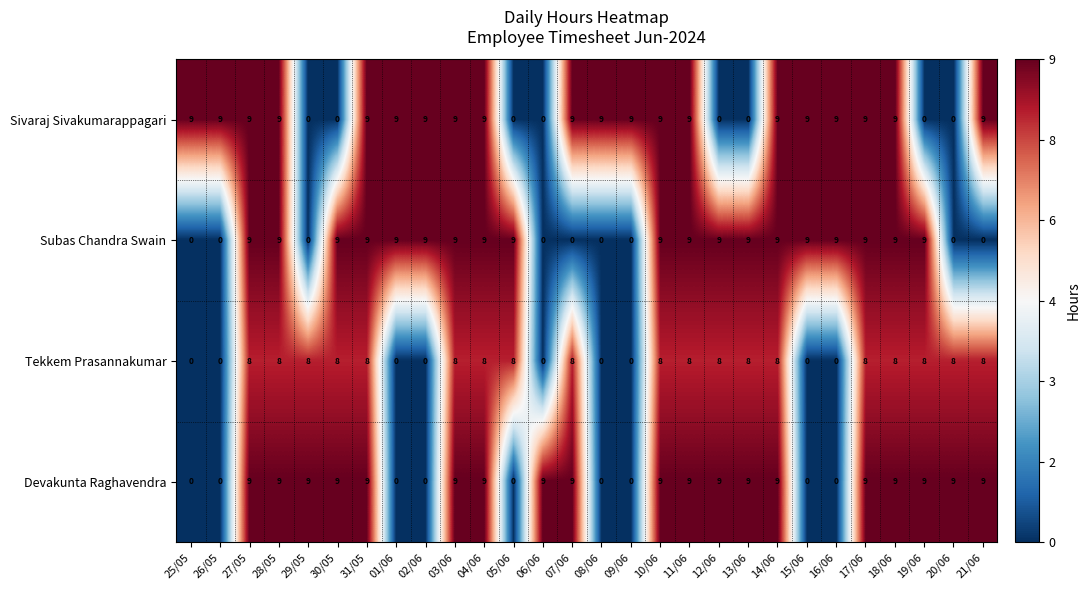

What is the average value of the Devakunta Raghavendra series?

6